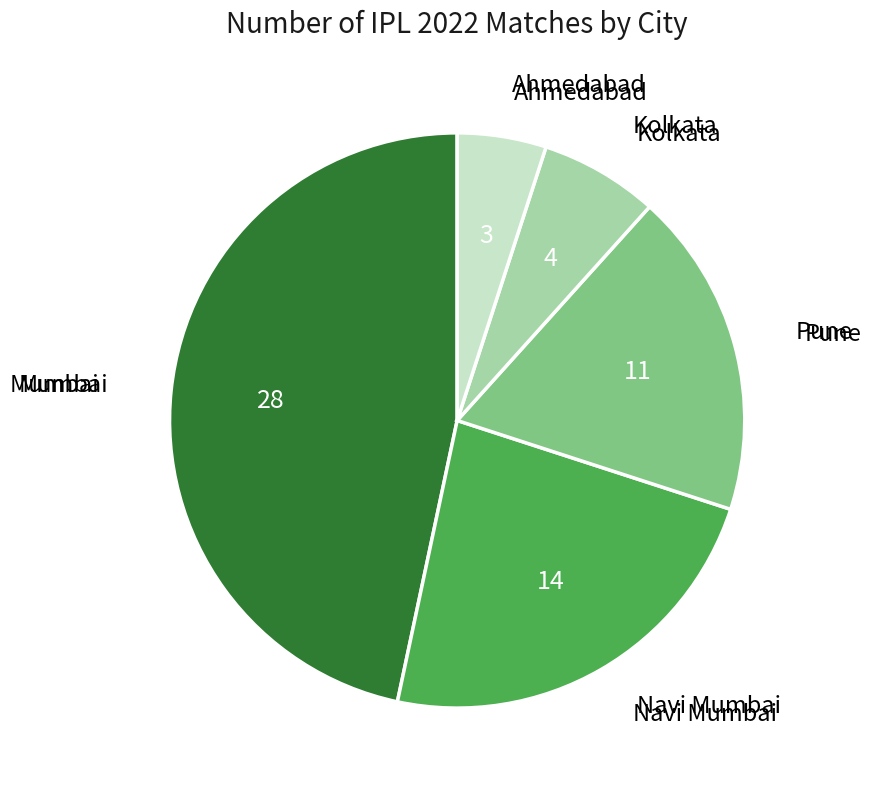

Which slice is the largest?

Mumbai